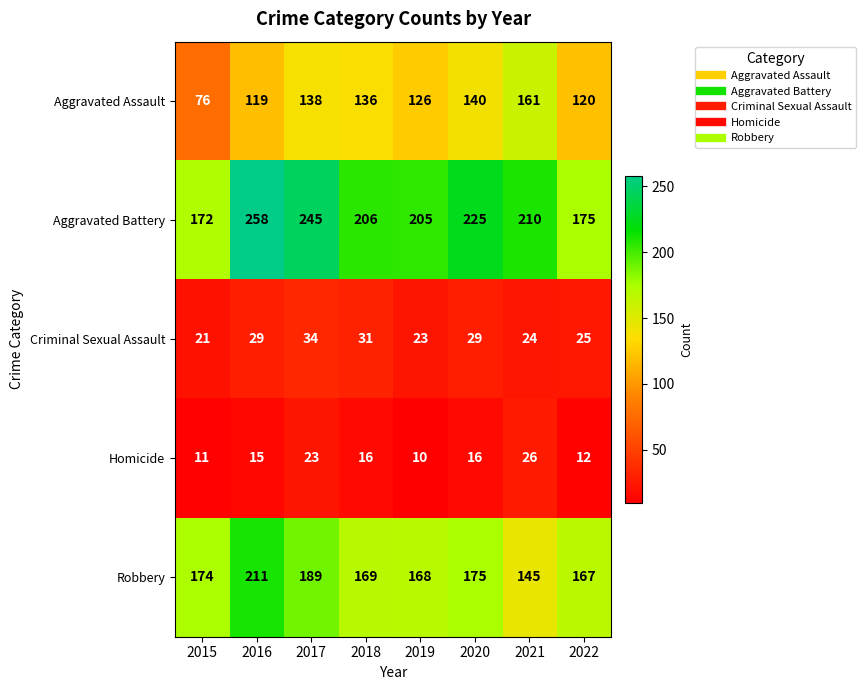

What value does the Criminal Sexual Assault series have at 2015, to the nearest 10?

20